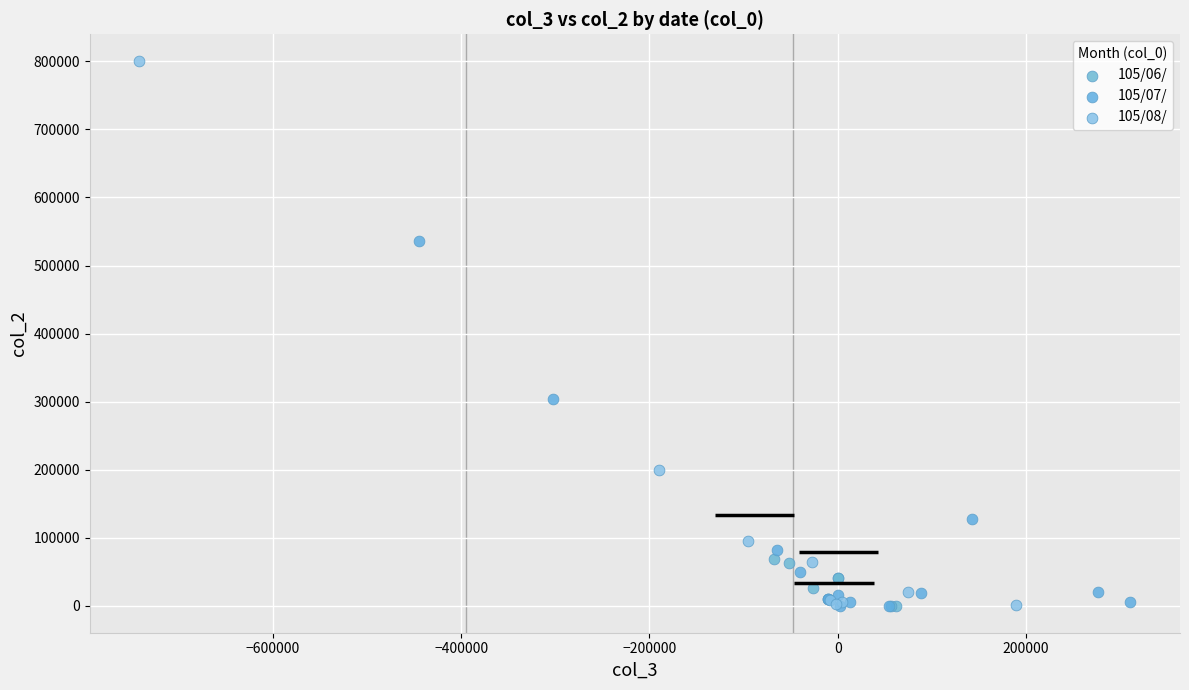

Which series reaches the maximum Y coordinate?

105/08/